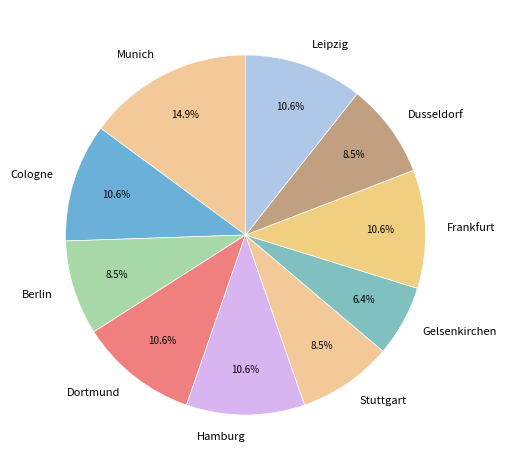

Between Gelsenkirchen and Dusseldorf, which is larger?

Dusseldorf